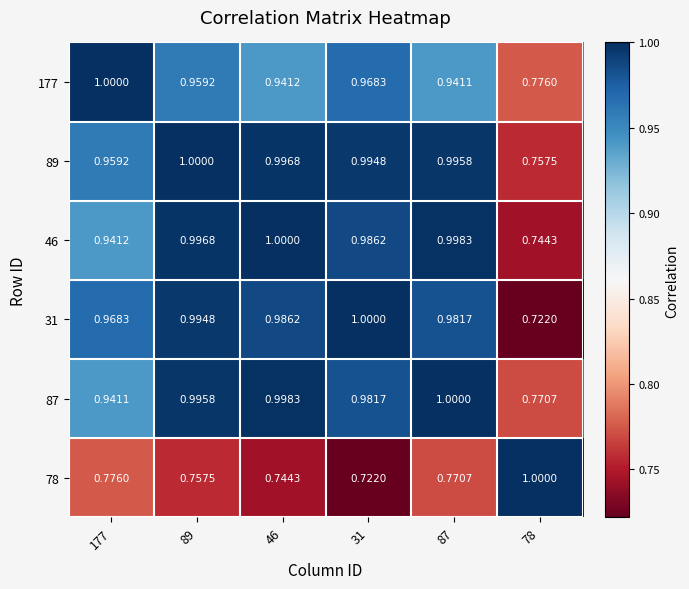

Is the value of 177 at 78 greater than the value of 87 at 177?

No